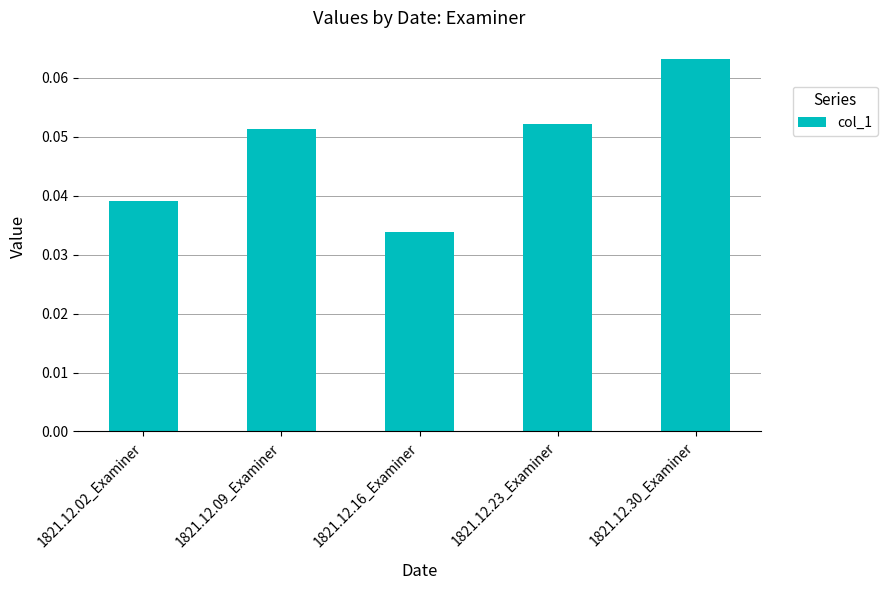

Which label corresponds to the smallest value in the chart?

1821.12.16_Examiner